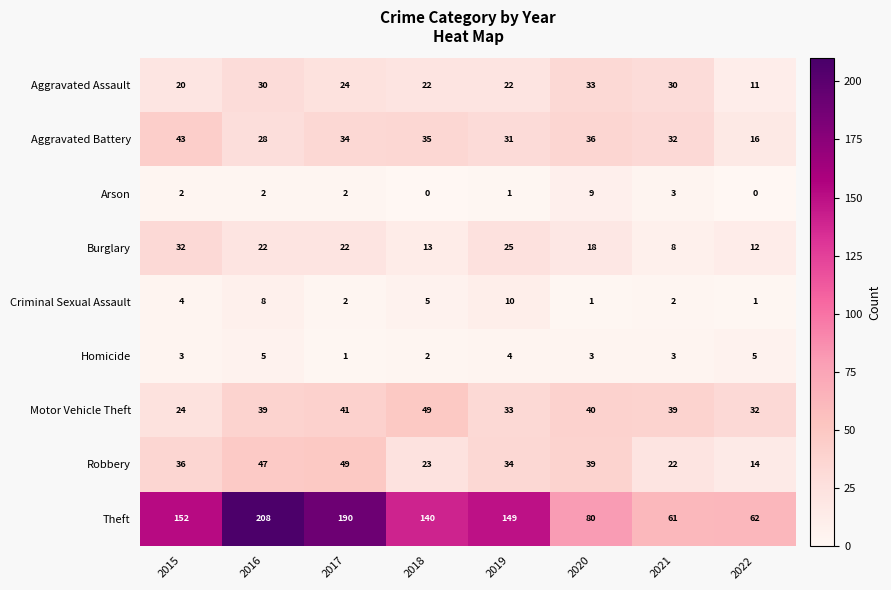

Which category has the highest value in the Theft series?

2016